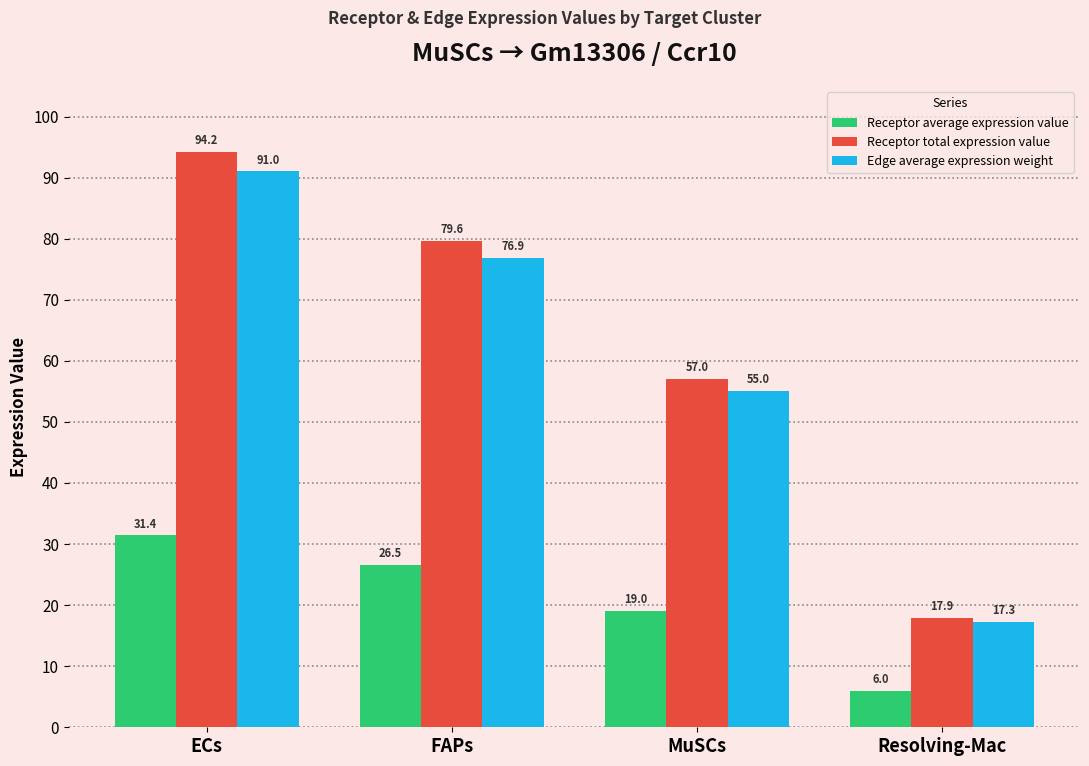

Is the value of Receptor average expression value at ECs greater than the value of Edge average expression weight at Resolving-Mac?

Yes